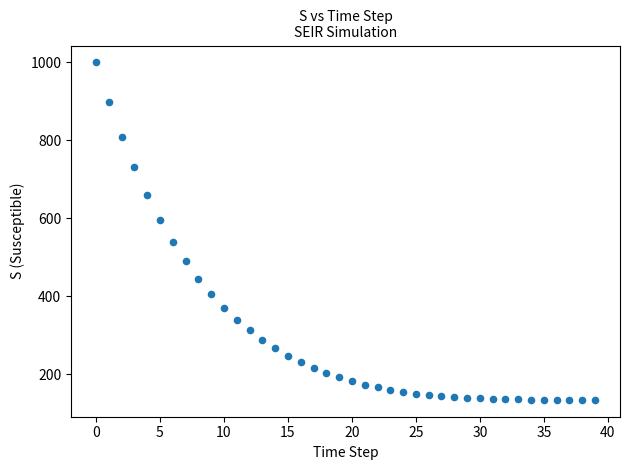

What is the range of Y values (max minus min)?

864.1